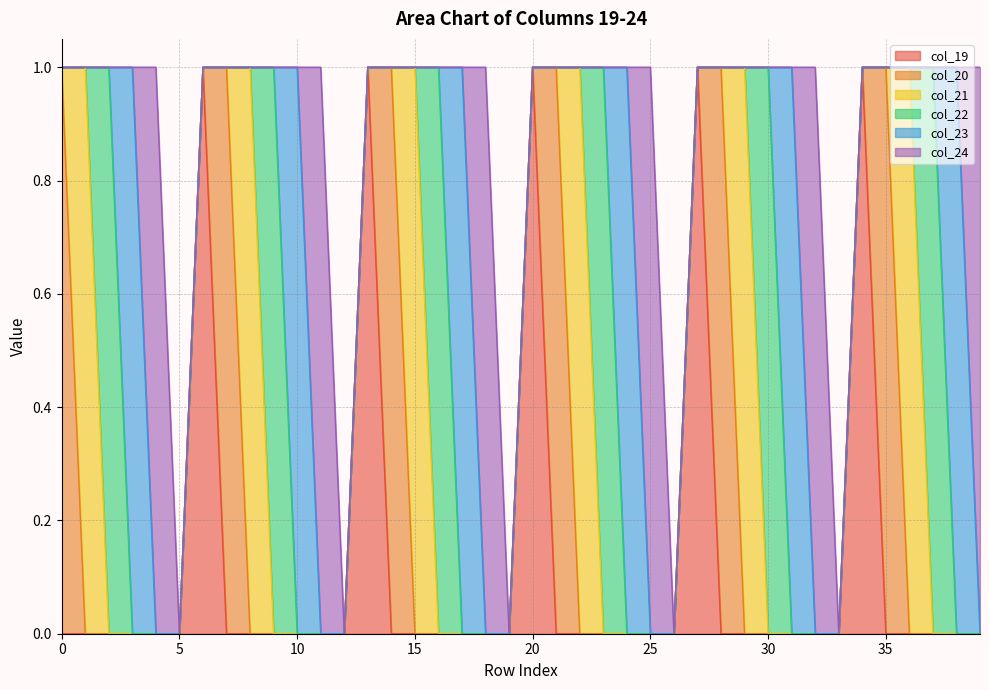

Is it true that col_23 equals 0 at 30?

True